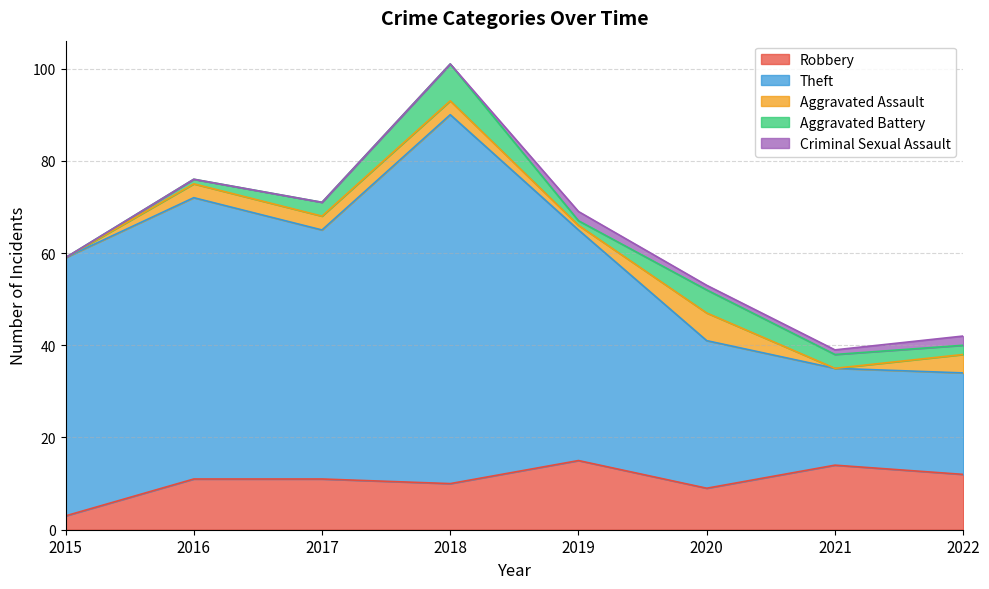

Reading left to right, transcribe all the data shown in this chart.

Robbery: 2015=3	2016=11	2017=11	2018=10	2019=15	2020=9	2021=14	2022=12
Theft: 2015=56	2016=61	2017=54	2018=80	2019=50	2020=32	2021=21	2022=22
Aggravated Assault: 2015=0	2016=3	2017=3	2018=3	2019=1	2020=6	2021=0	2022=4
Aggravated Battery: 2015=0	2016=1	2017=3	2018=8	2019=1	2020=5	2021=3	2022=2
Criminal Sexual Assault: 2015=0	2016=0	2017=0	2018=0	2019=2	2020=1	2021=1	2022=2